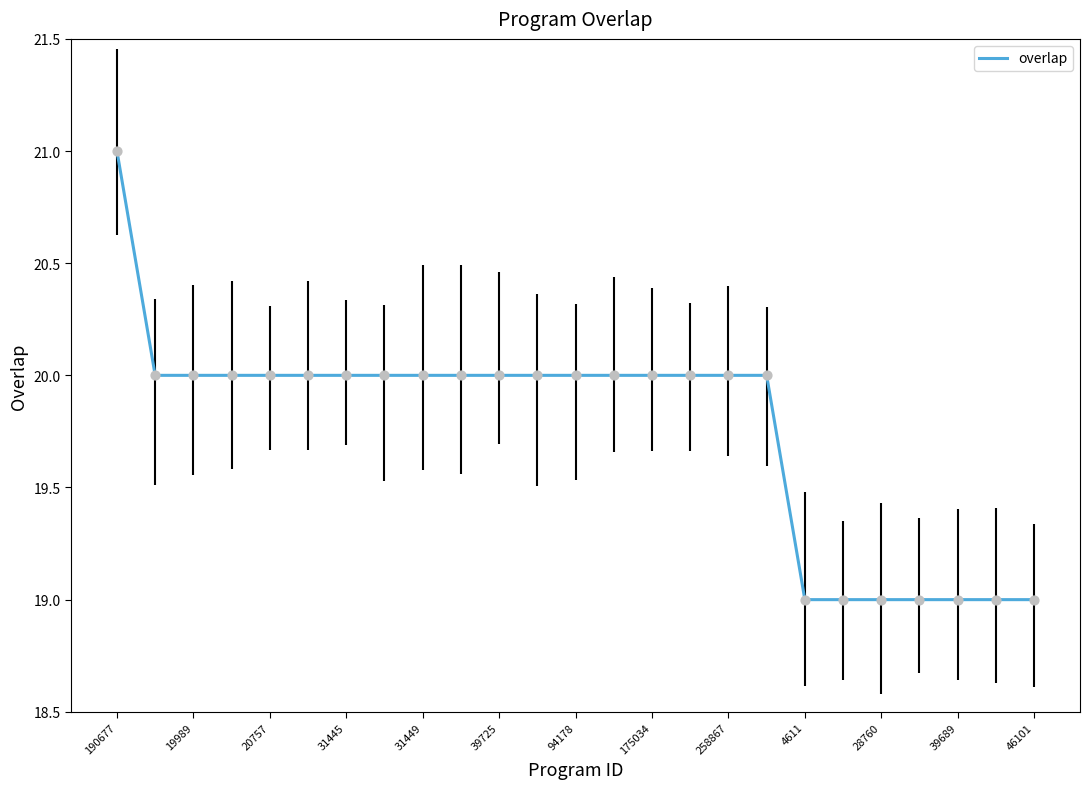

What is the minimum value shown in the chart?

19